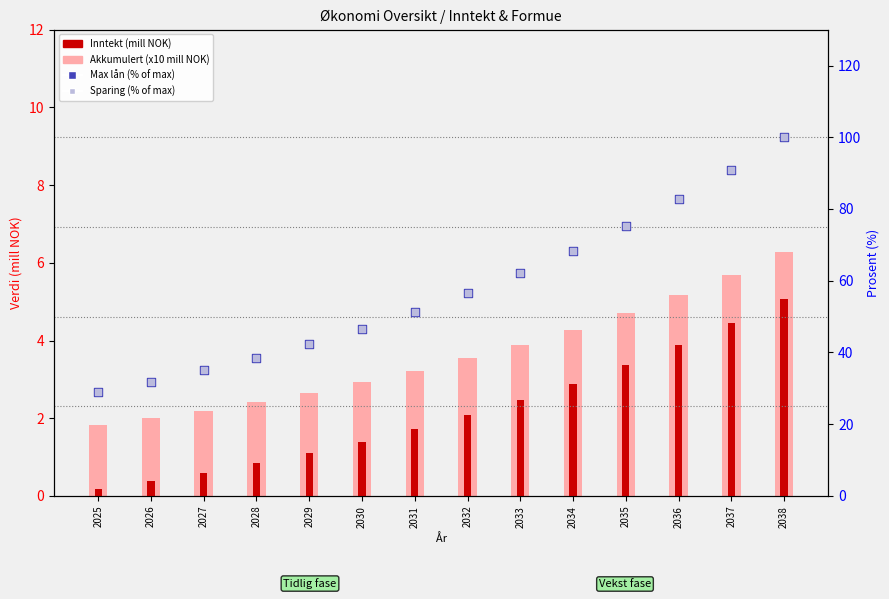

Which series has the largest total across all categories?

Max lån (% of max)